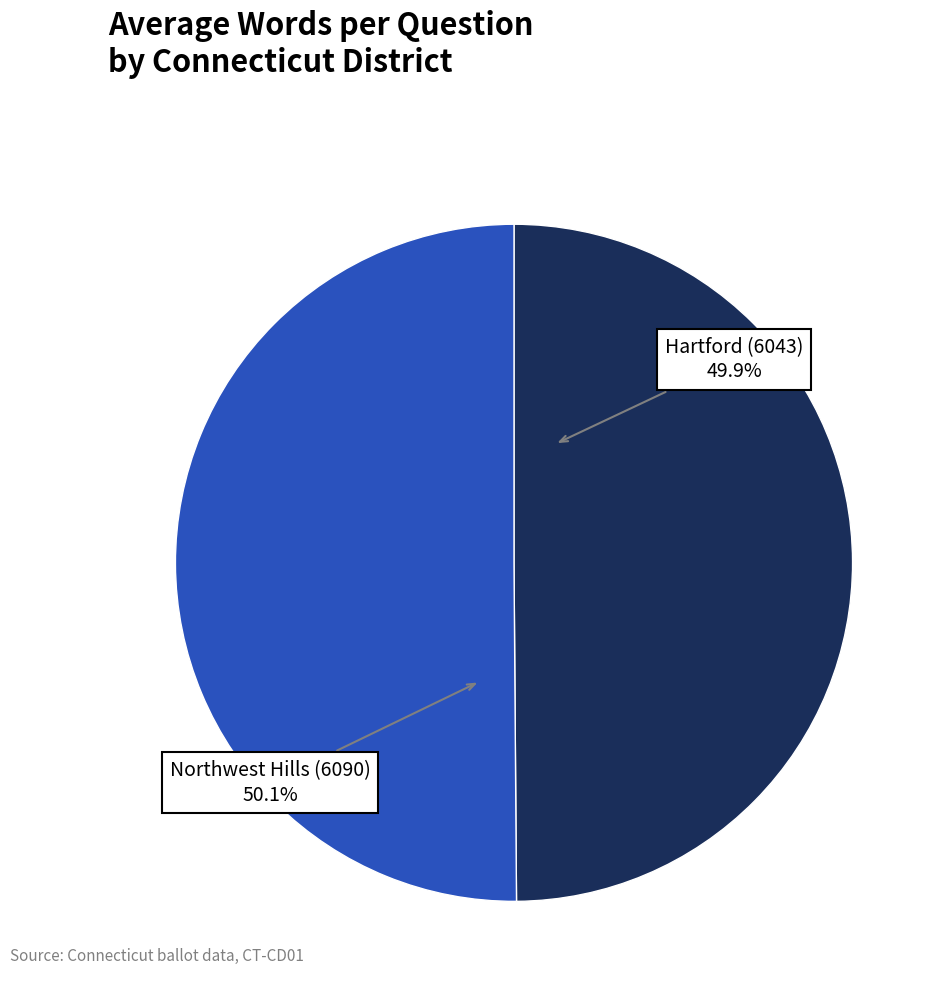

Is there a majority slice in this chart?

Yes